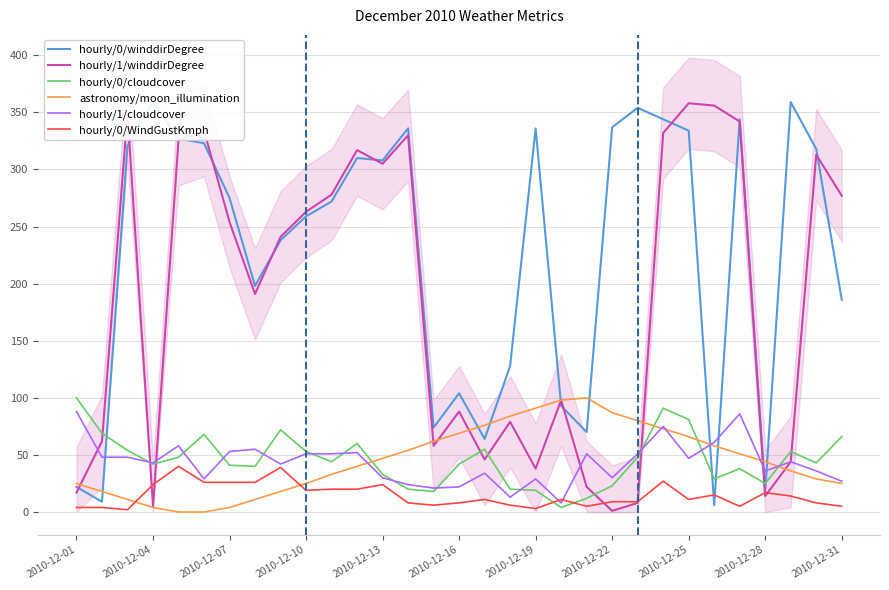

The hourly/0/WindGustKmph series shows 26 at 2010-12-07. True or false?

True